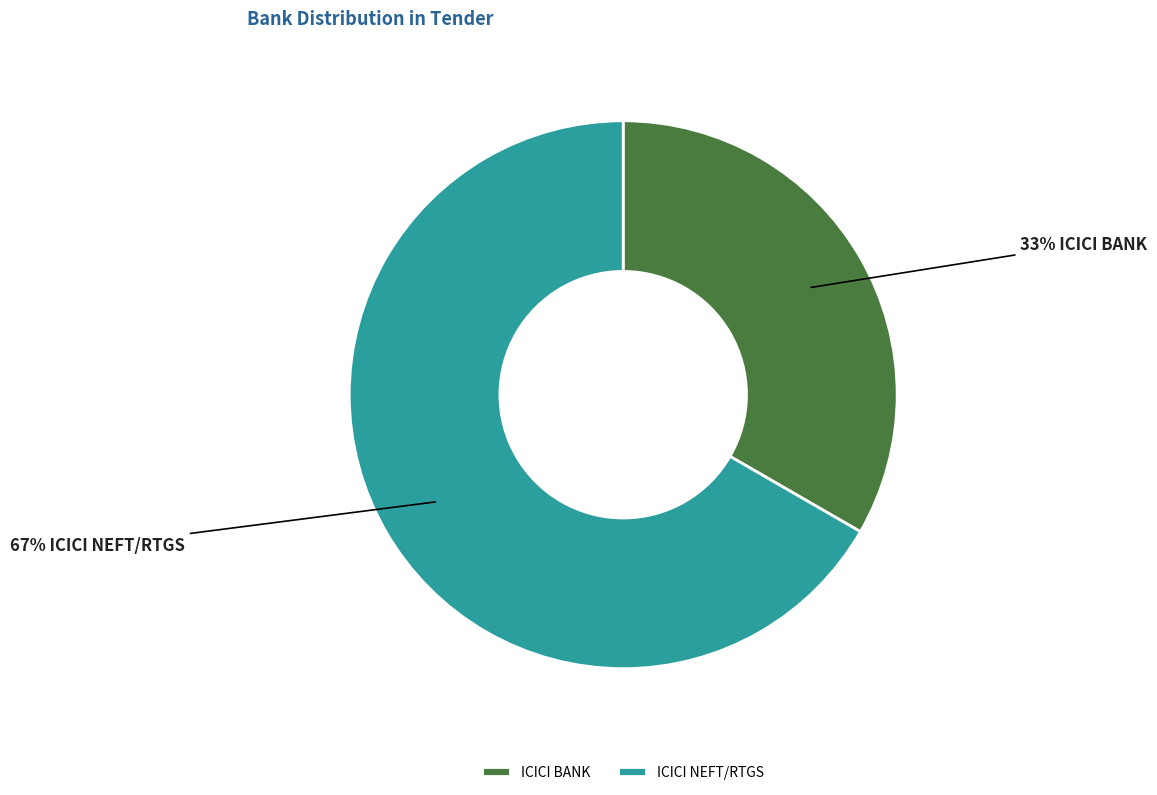

Which slice is the largest?

ICICI NEFT/RTGS